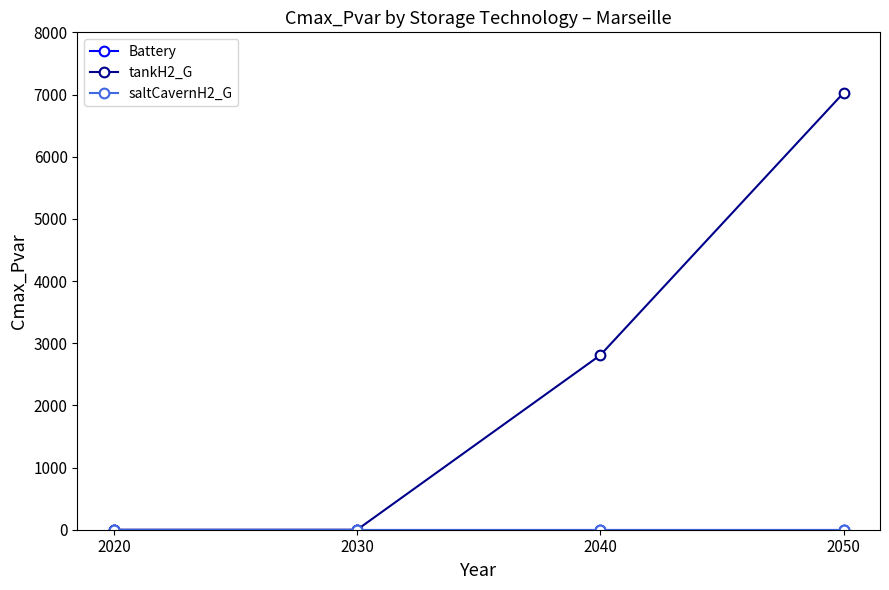

Is this an area chart (filled region under the line)?

No